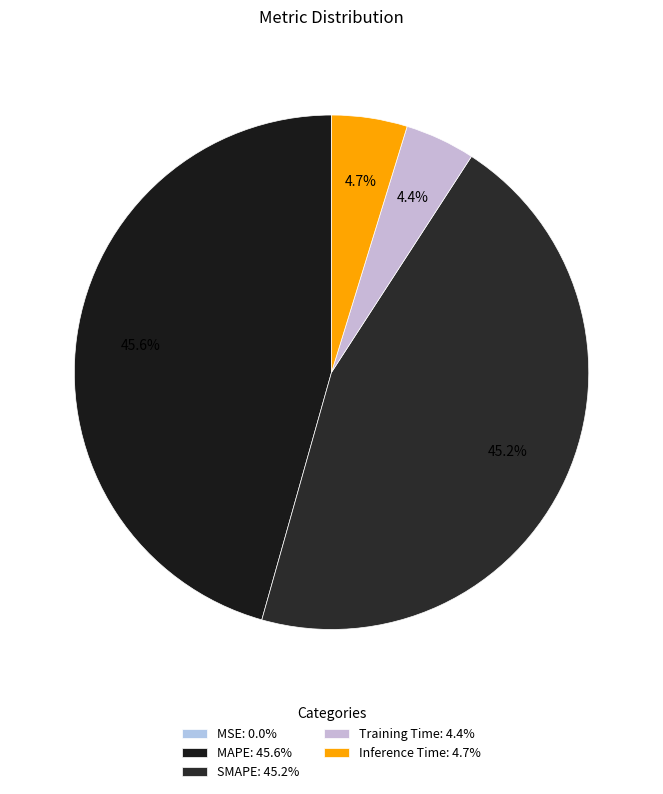

Rank the categories by value from lowest to highest.

MSE, Training Time, Inference Time, SMAPE, MAPE